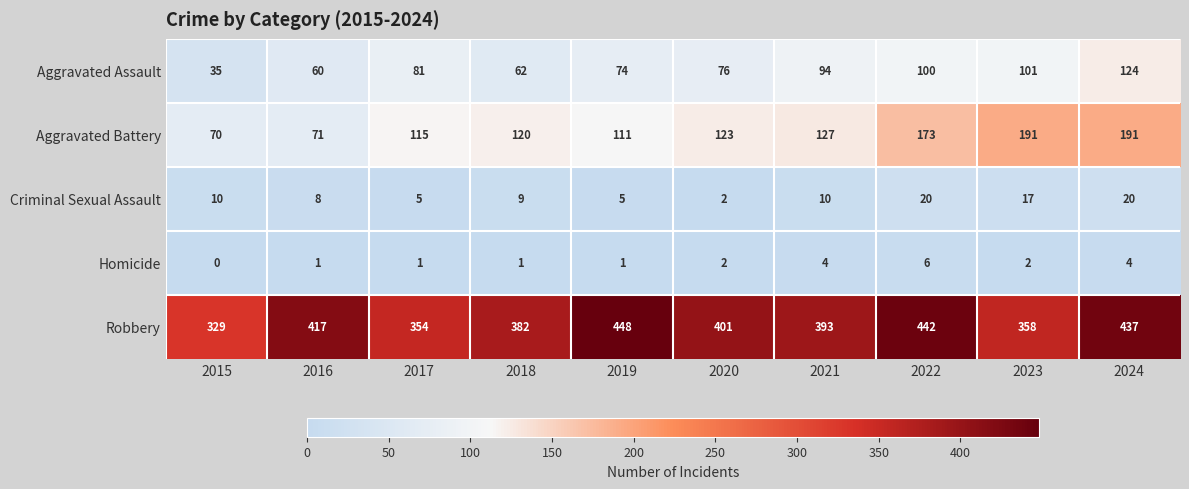

List the series in order of their peak value, highest first.

Robbery, Aggravated Battery, Aggravated Assault, Criminal Sexual Assault, Homicide